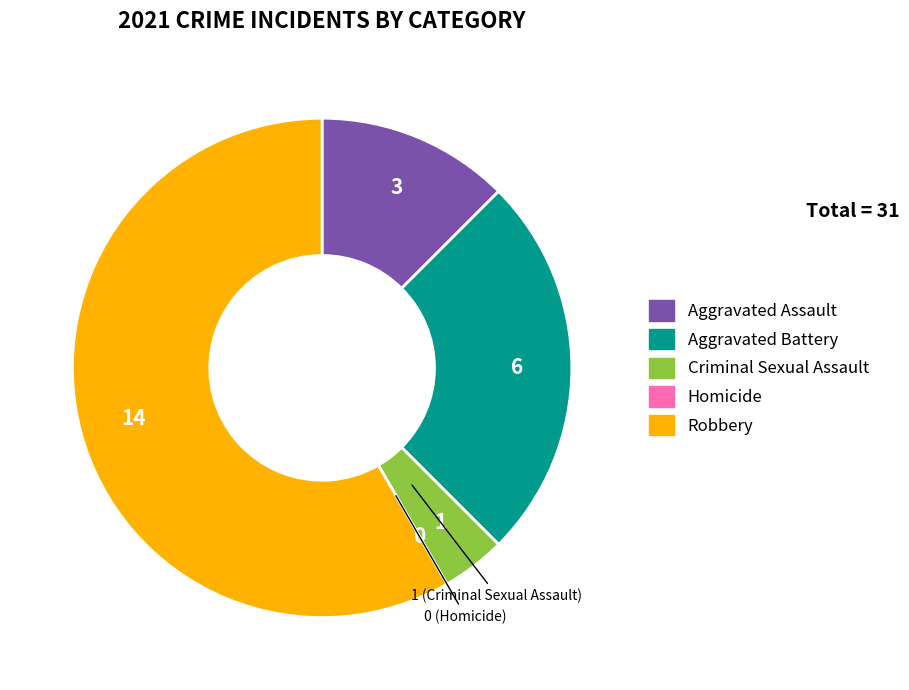

Does any single category account for the majority?

Yes